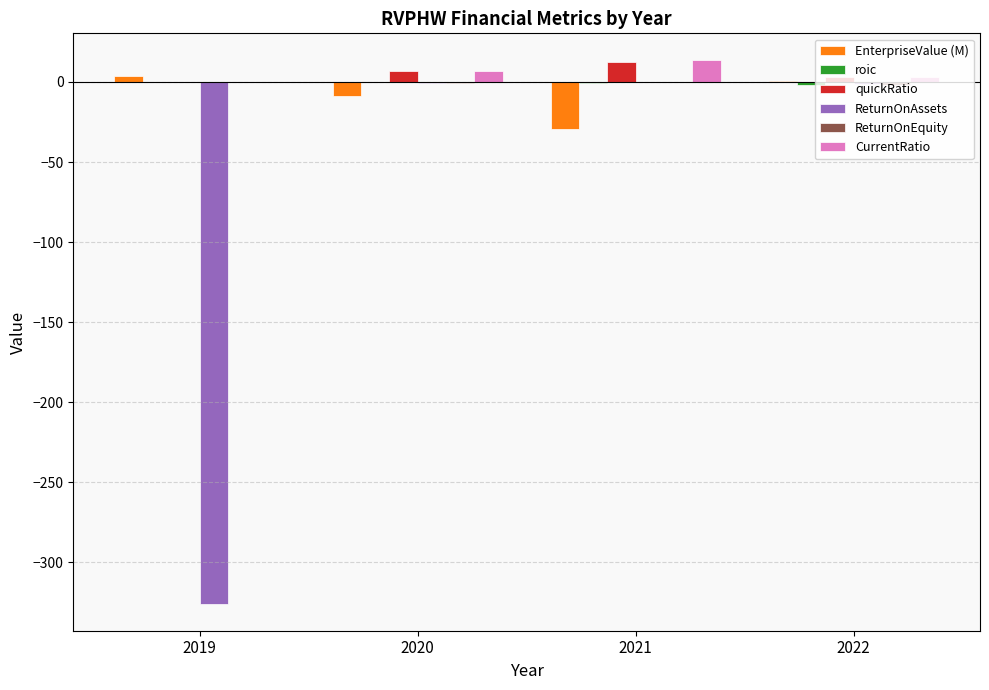

What is the average value of the CurrentRatio series?

5.8